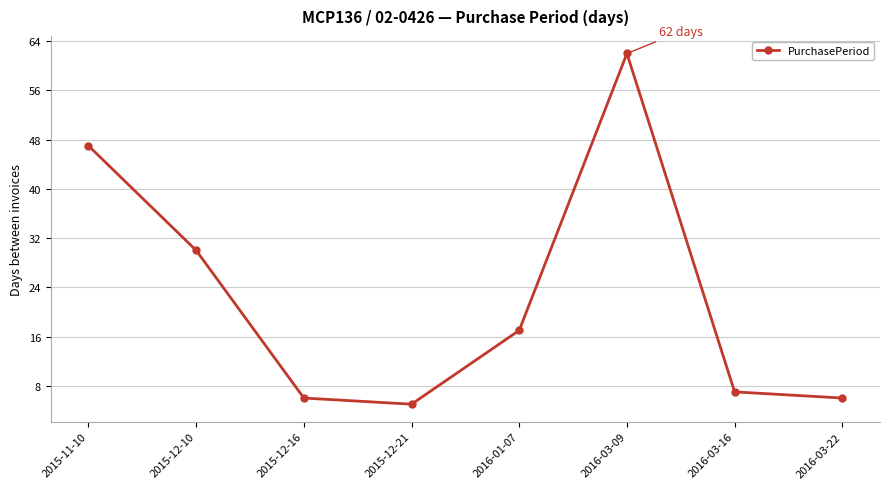

Reading right to left, extract all data points from this chart.

6	7	62	17	5	6	30	47